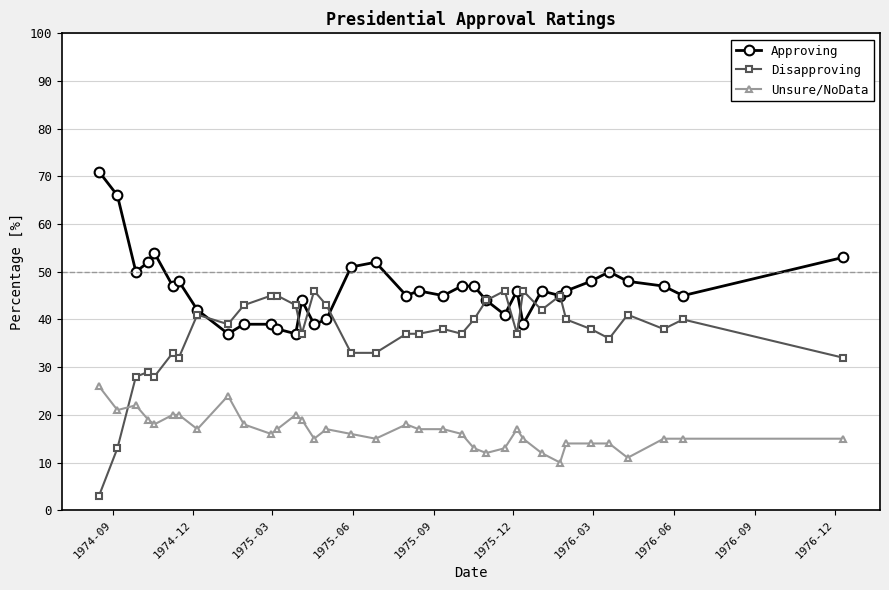

What is the smallest value displayed?

3